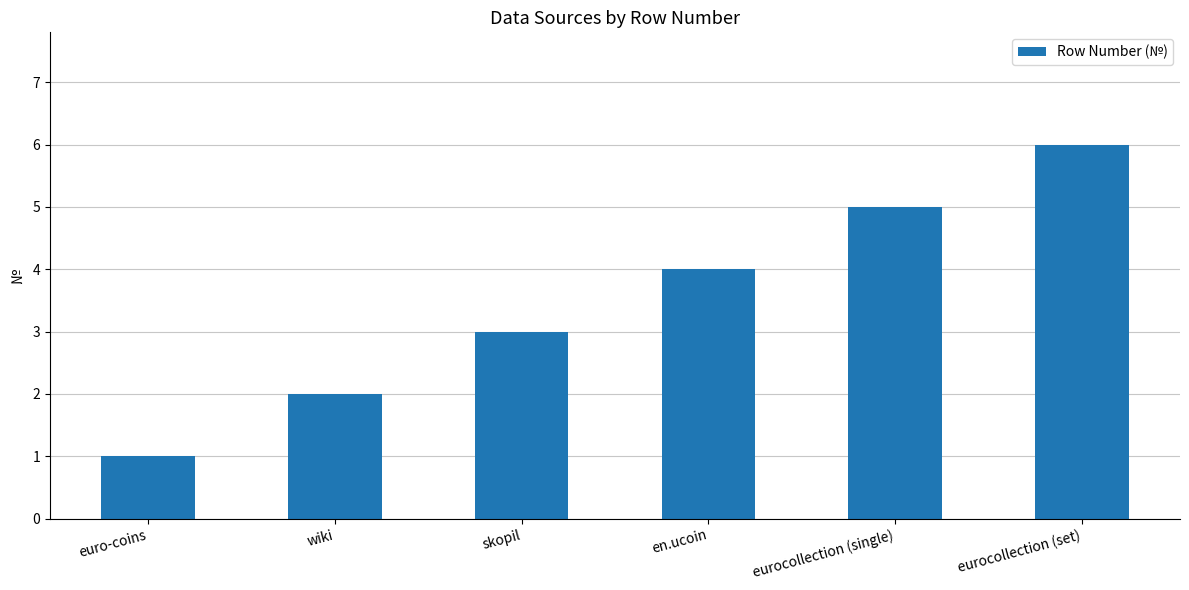

How many categories are shown in the chart?

6